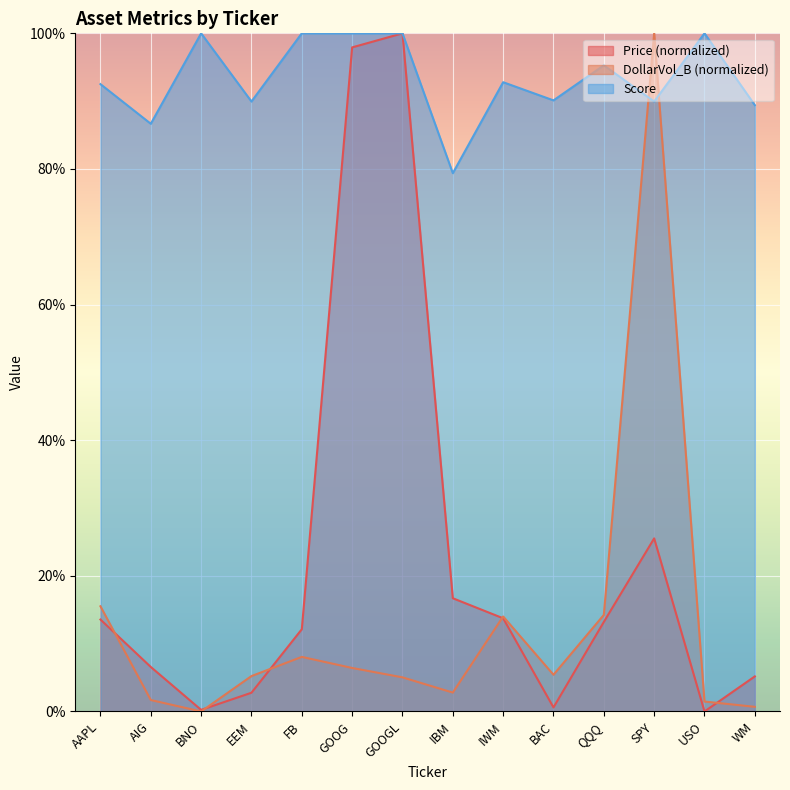

What is the difference between the second highest and minimum values in the Price series?

1.0